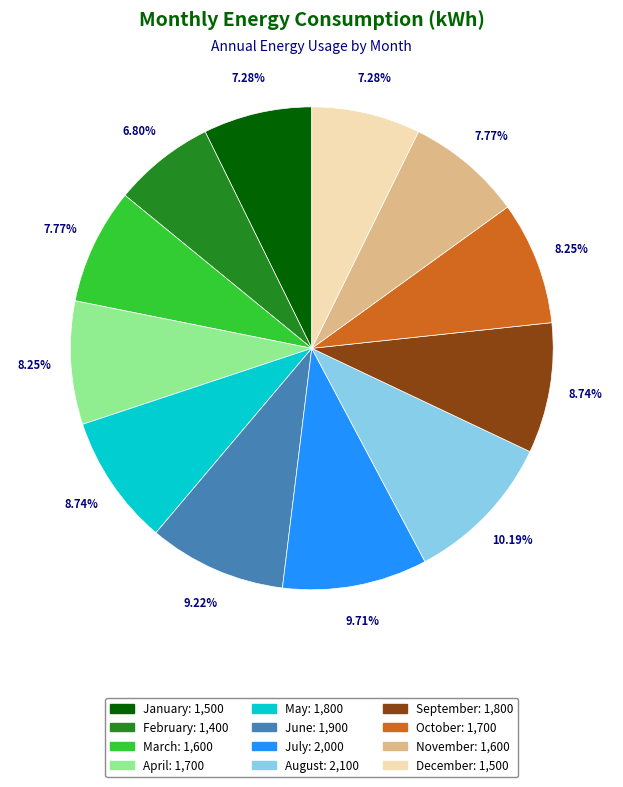

What is the ratio of the value at September to the value at November?

1.1